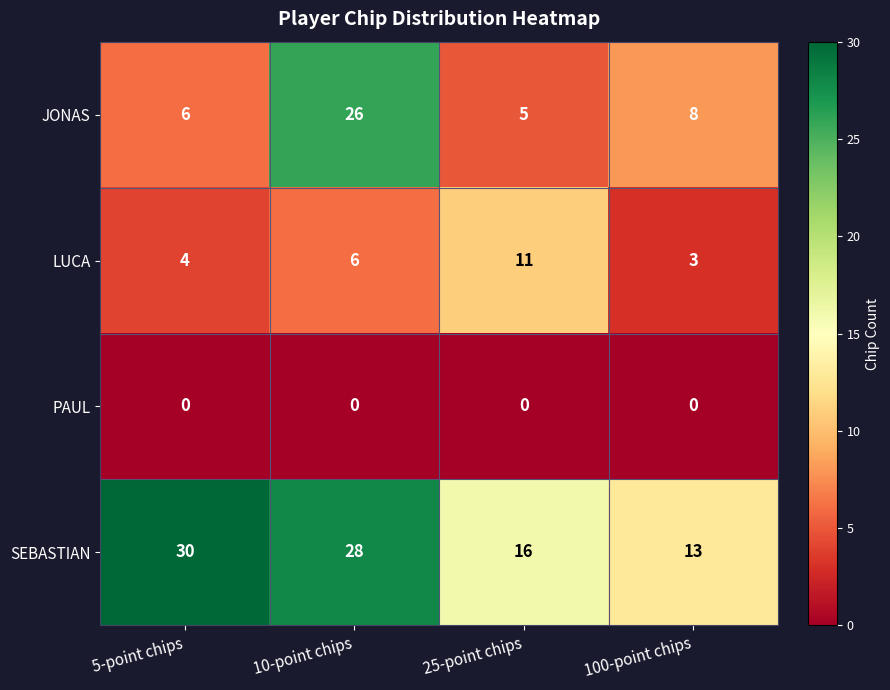

True or false: SEBASTIAN has a value of 30 at 5-point chips.

True